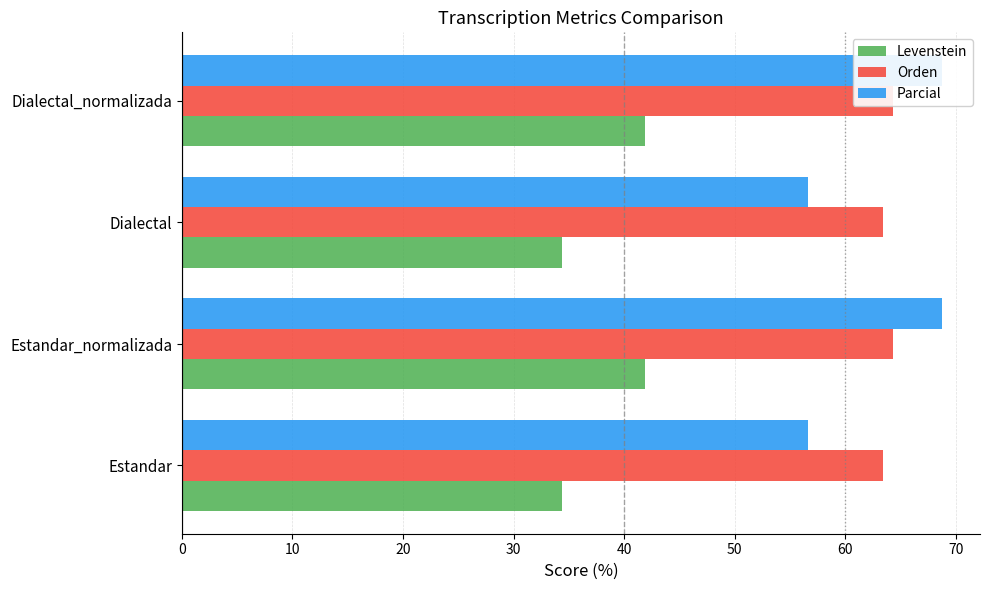

How many categories are shown in the chart?

4